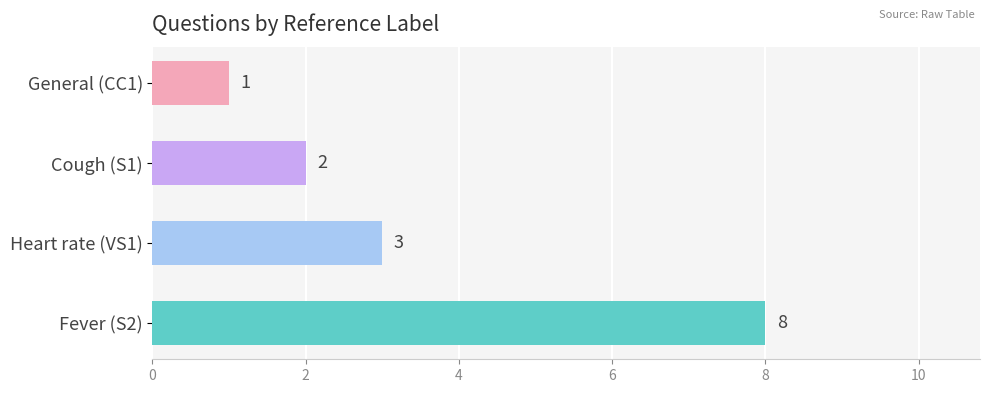

What is the sum of all values?

14